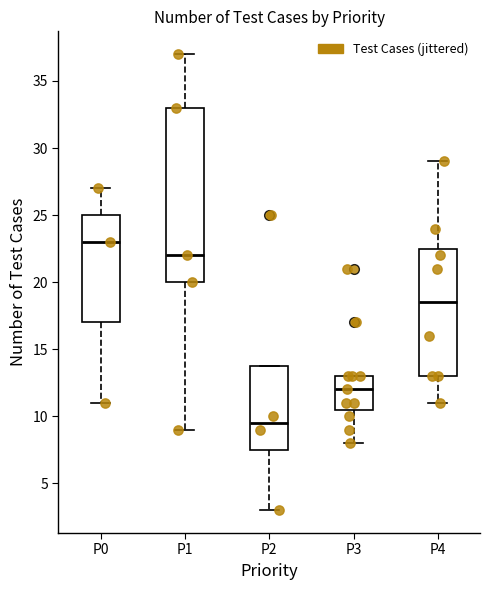

Which box is the tallest, from its lower edge to its upper edge?

P1